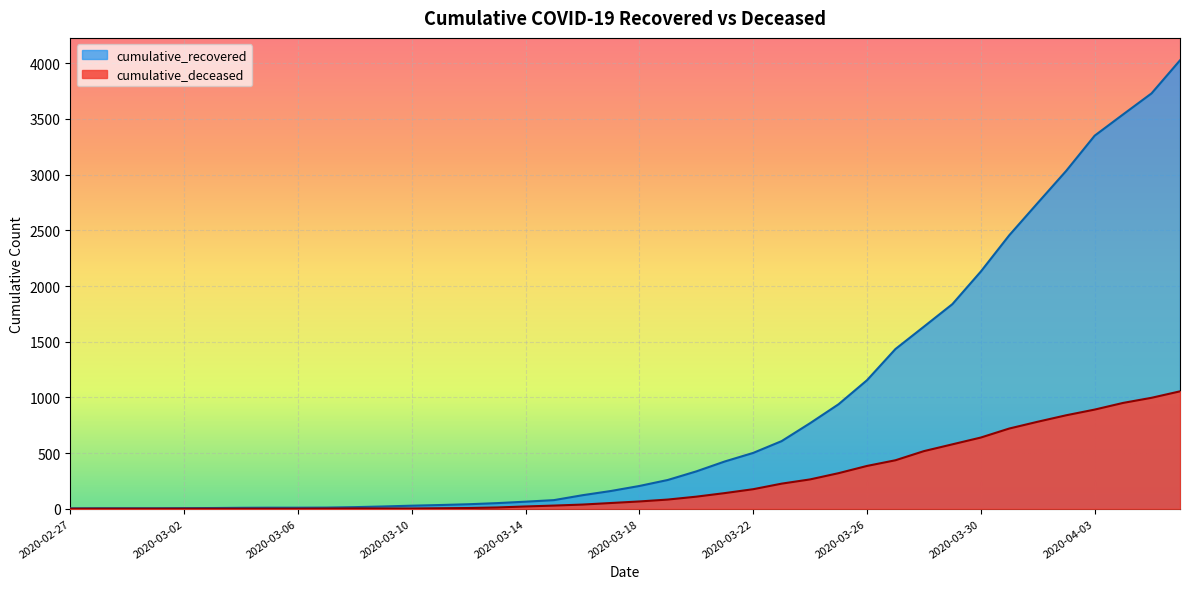

Rank the series at 2020-03-07 from lowest to highest value.

cumulative_deceased, cumulative_recovered